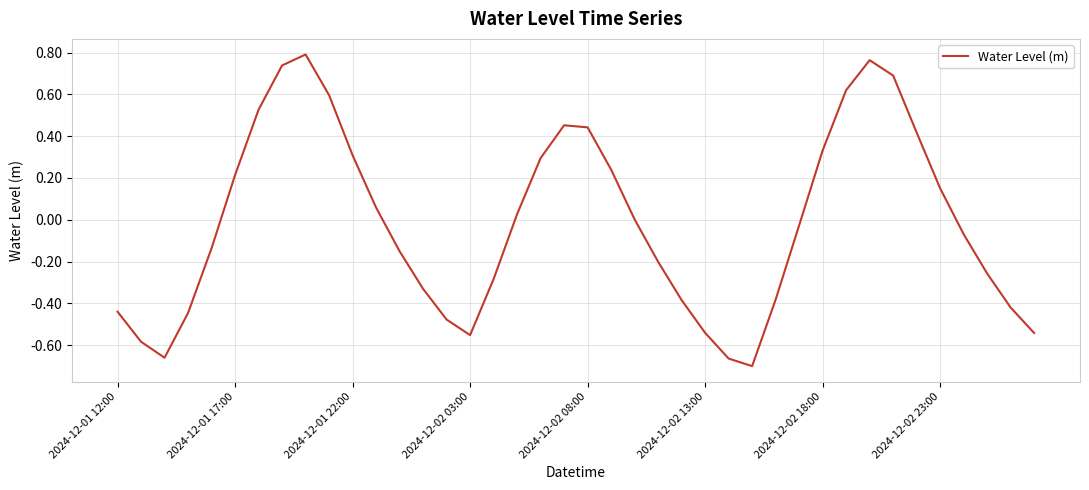

What is the difference between the maximum and minimum values?

1.5